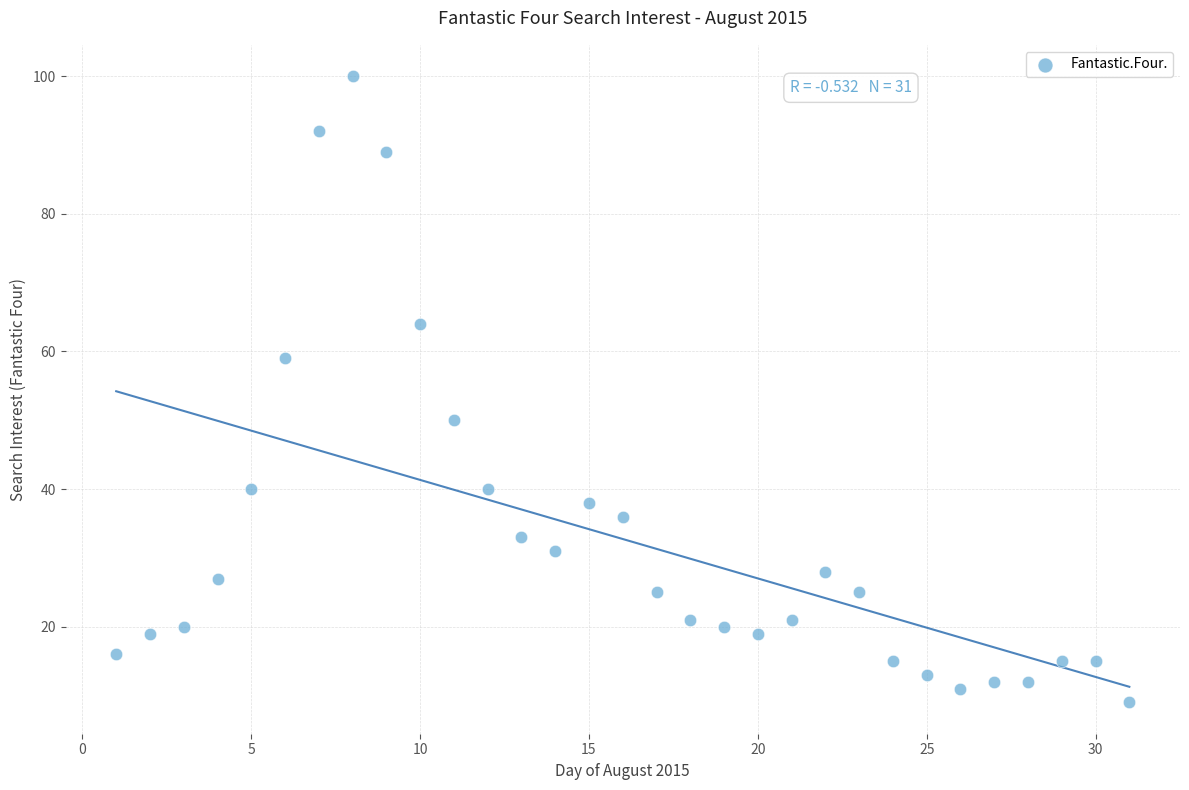

What is the range of Y values (max minus min)?

91